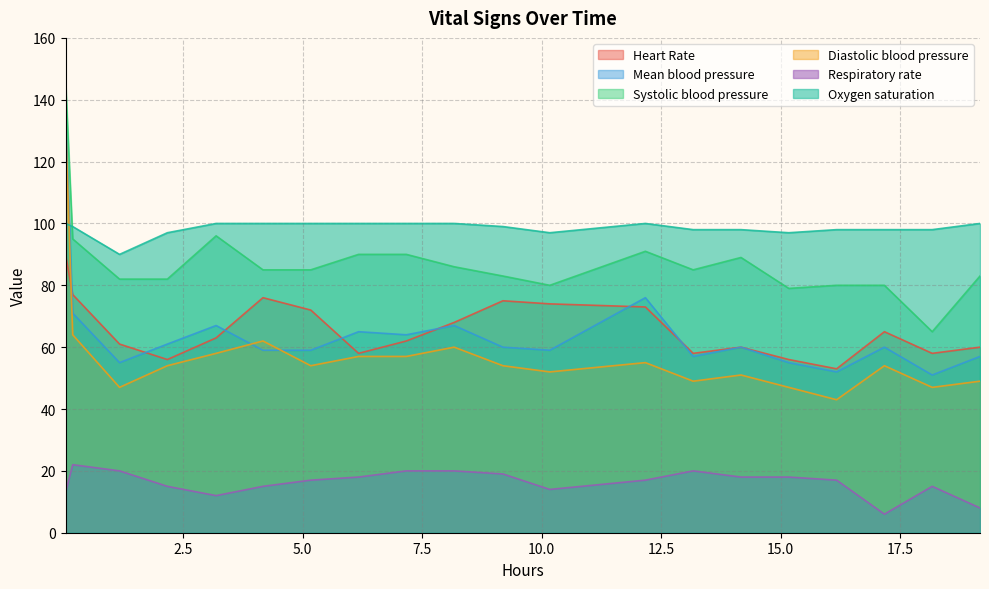

Which series has the largest total across all categories?

Oxygen saturation